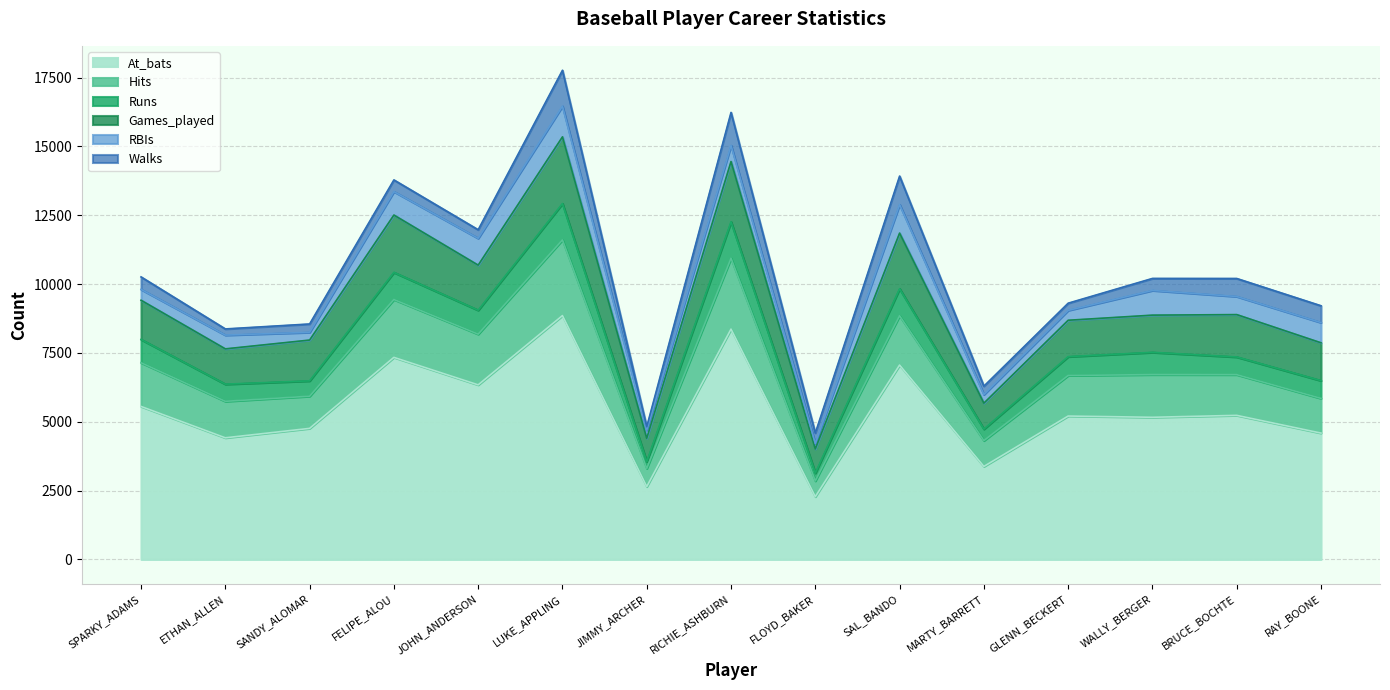

What is the total value across all series at SAL_BANDO?

13921